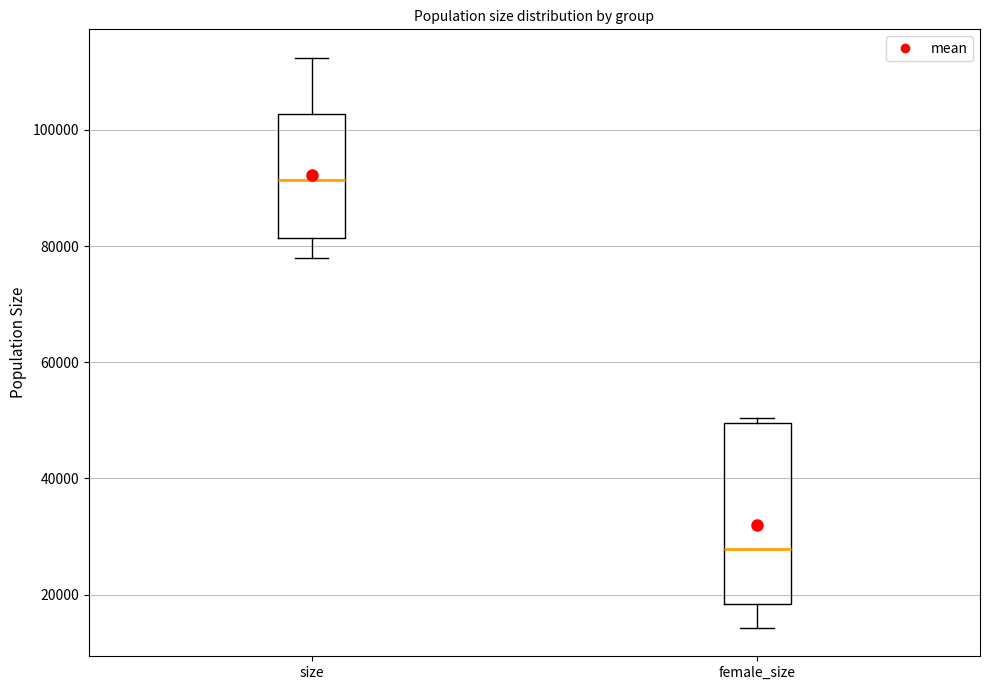

Which box is the tallest, from its lower edge to its upper edge?

female_size